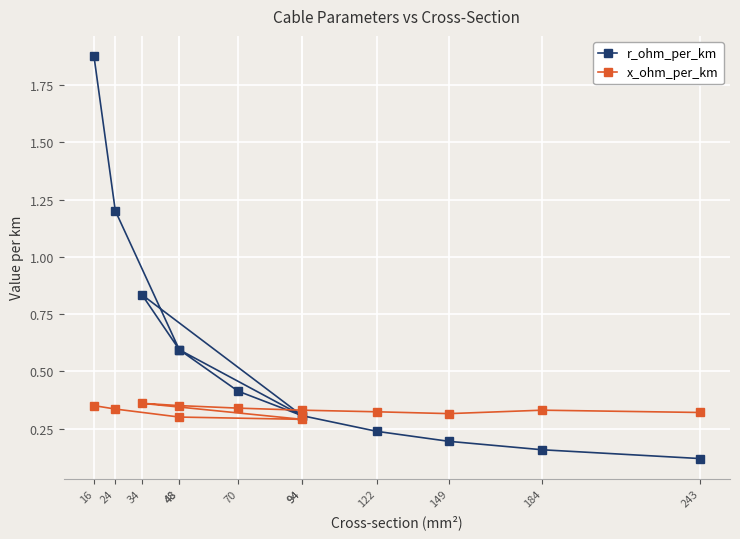

Reading left to right, extract all data points from this chart.

r_ohm_per_km: 1.9	1.2	0.6	0.3	0.8	0.6	0.4	0.3	0.2	0.2	0.2	0.1
x_ohm_per_km: 0.3	0.3	0.3	0.3	0.4	0.3	0.3	0.3	0.3	0.3	0.3	0.3